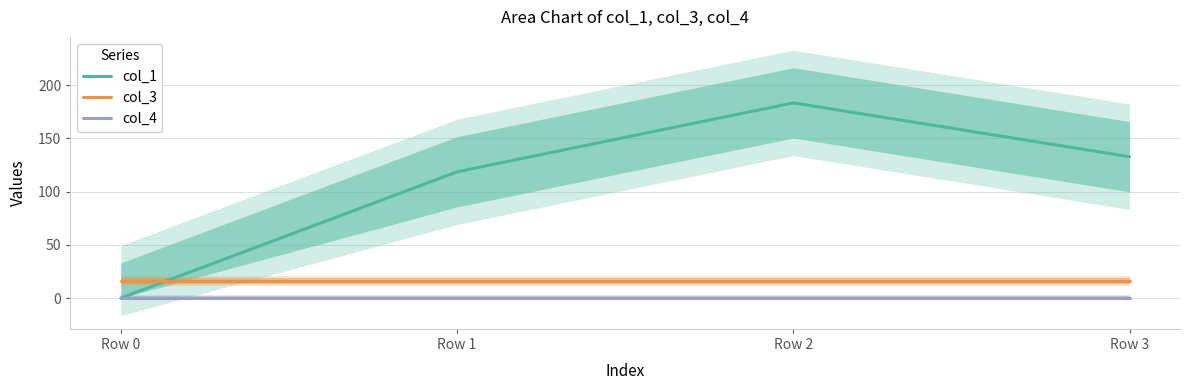

What is the average value of the col_3 series?

16.0